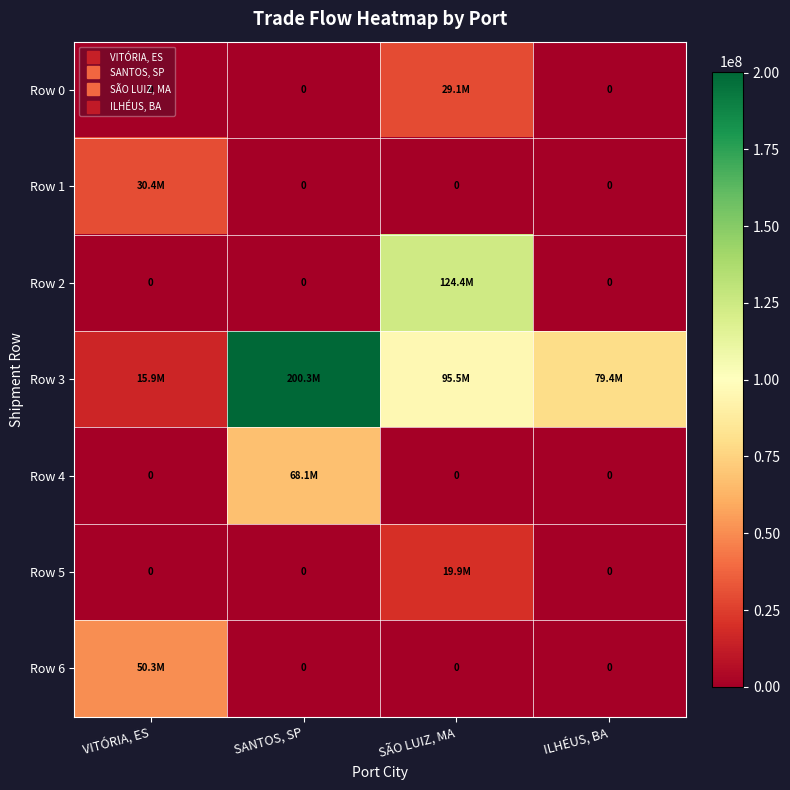

What is the total value across all series at SANTOS, SP?

268372863.0